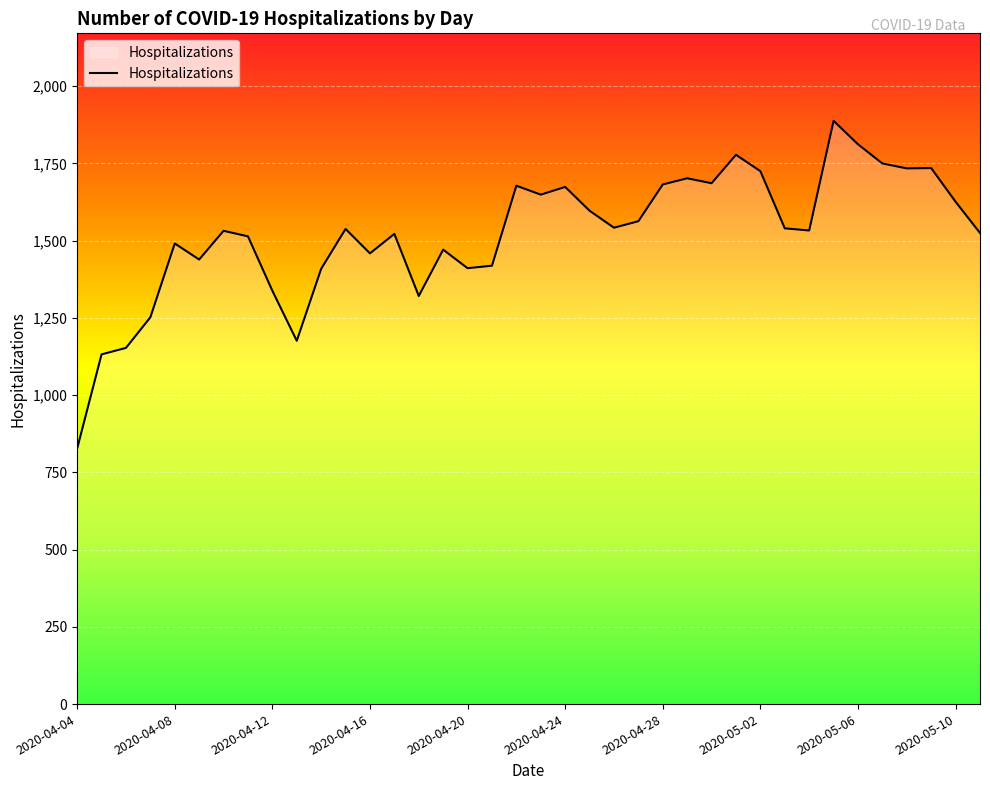

What is the difference between the maximum and minimum values?

1061